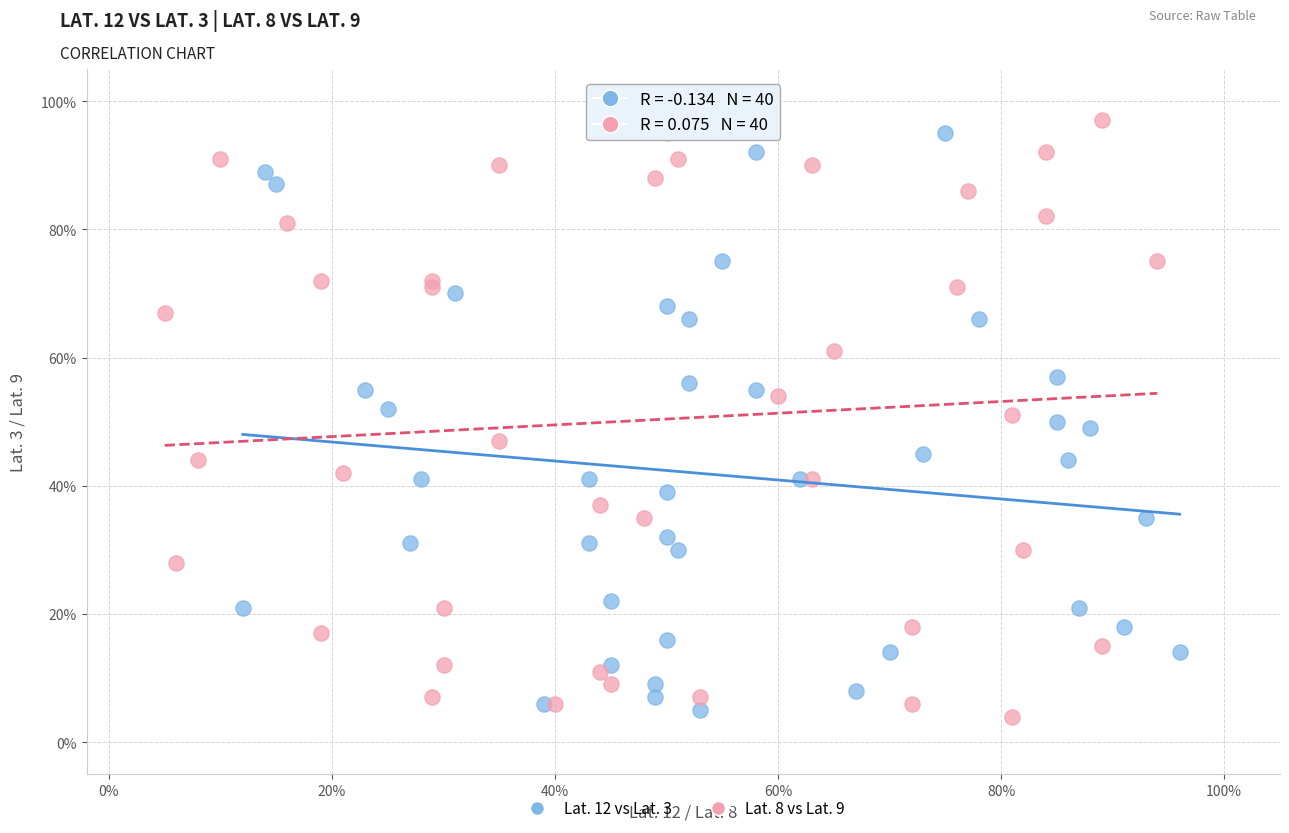

What are all the series names shown in the legend?

Lat. 12 vs Lat. 3, Lat. 8 vs Lat. 9